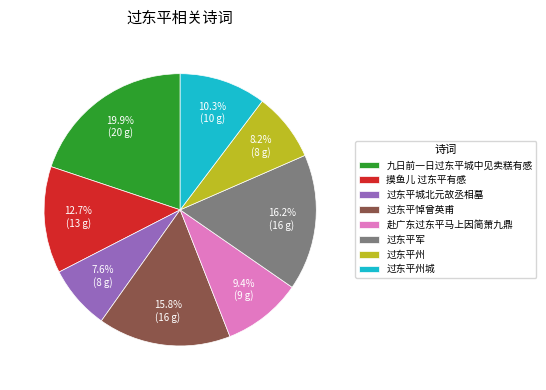

Is there a majority slice in this chart?

No